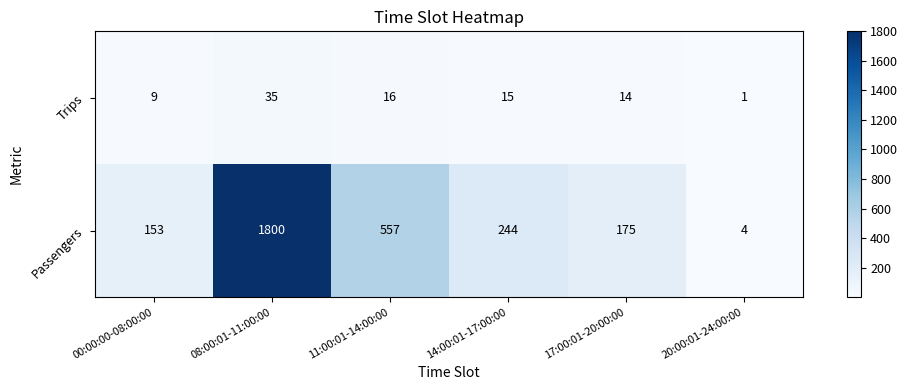

How many series are shown in this chart?

2